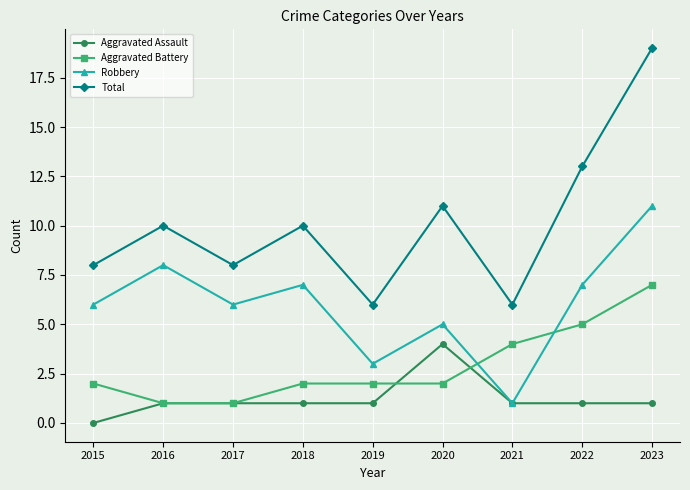

True or false: Aggravated Battery and Total intersect in this chart.

False